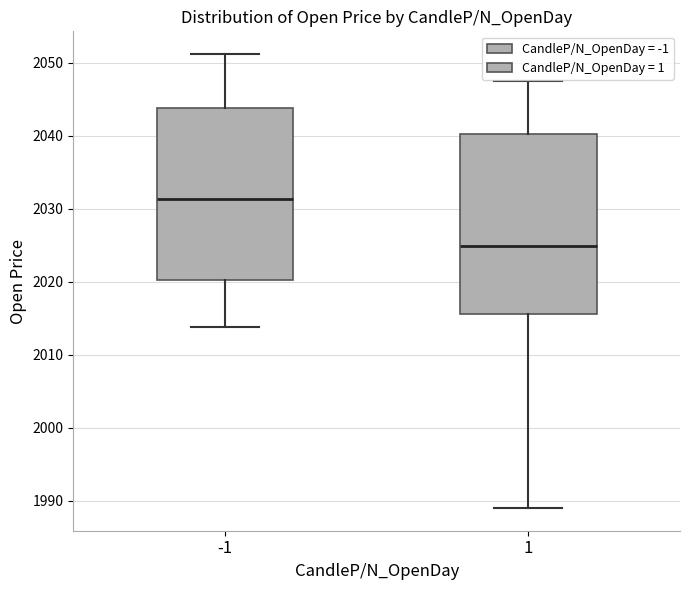

Reading left to right, transcribe this box plot: for each box, give where its median line is, the range the box spans, and where its two whiskers end, as read against the y-axis. The values are not printed on the chart, so give them approximately, as read against the axis.

-1: median 2031, box 2020 to 2044, whiskers 2014 to 2051
1: median 2025, box 2016 to 2040, whiskers 1989 to 2047